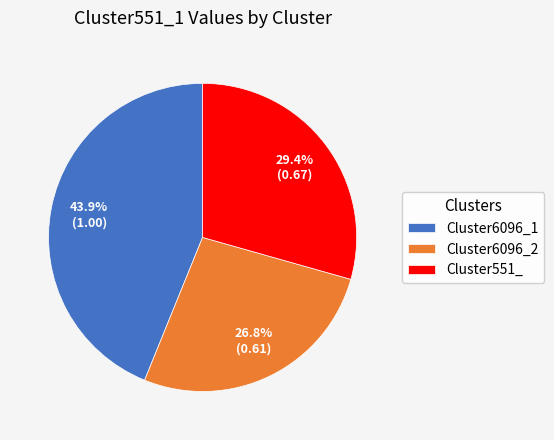

Count the number of slices in the pie.

3